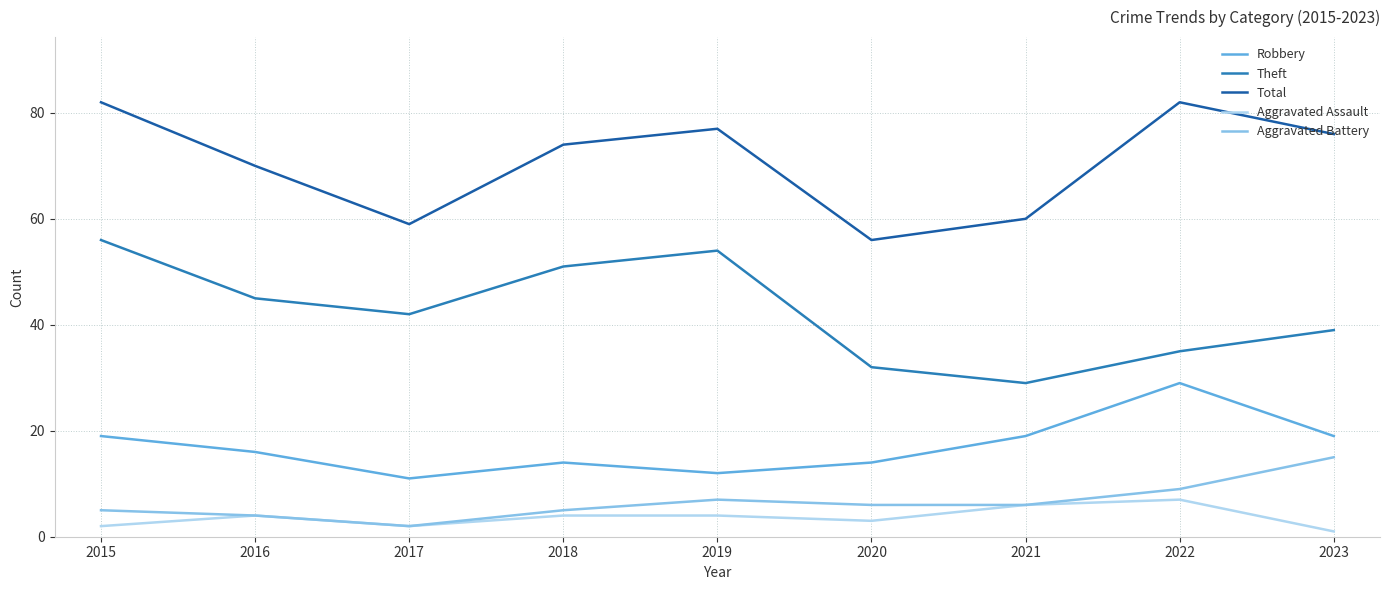

The Aggravated Battery series shows 5 at 2018. True or false?

True